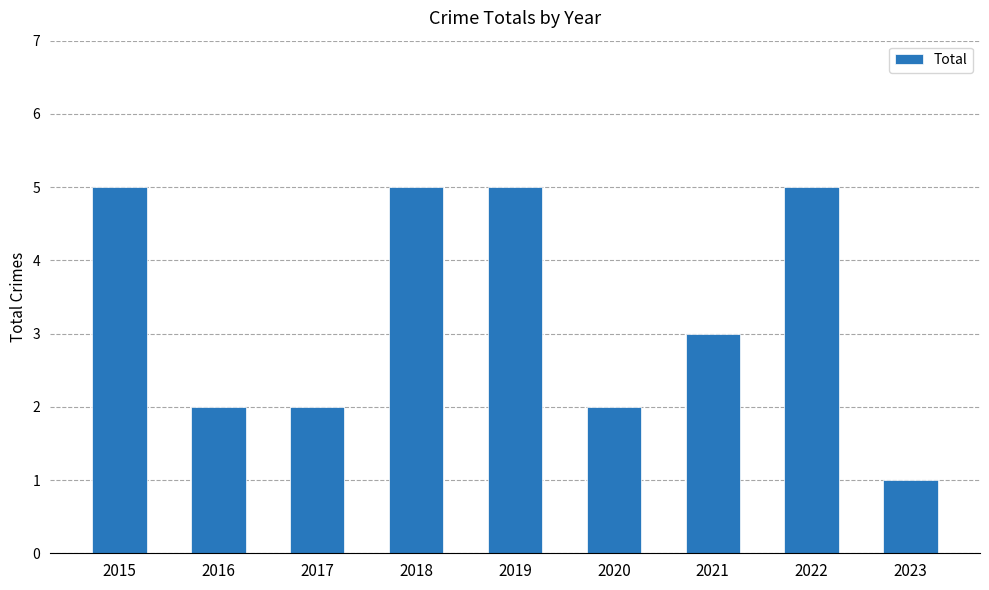

How many bars are there in total?

9